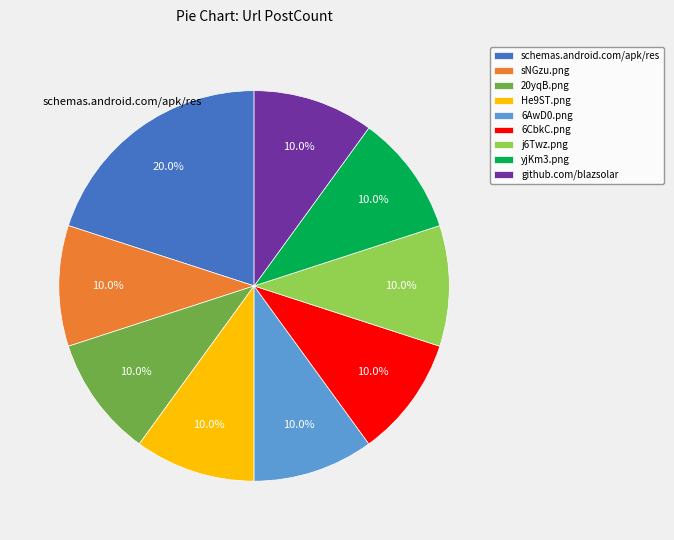

Is there a majority slice in this chart?

No